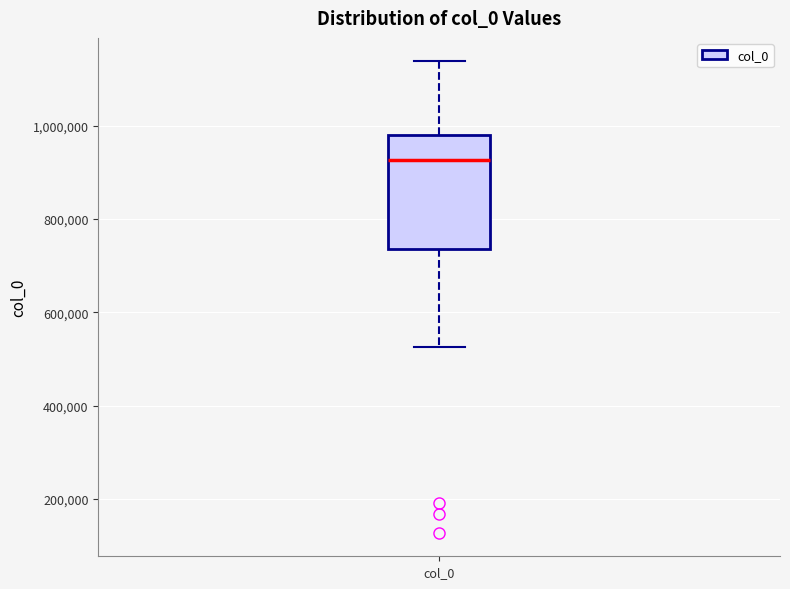

Read this box plot against the y-axis: the position of the median line, the range covered by the box, and the ends of both whiskers. The values are not printed on the chart, so give them approximately, as read against the axis.

median 920000, box 740000 to 980000, whiskers 520000 to 1140000